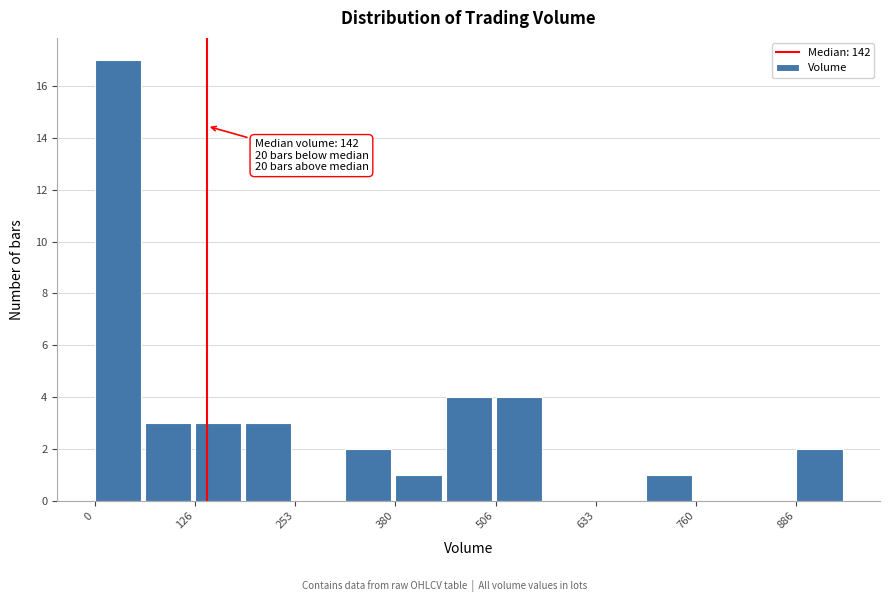

Read against the x-axis, roughly where is the centre of the tallest bar?

20